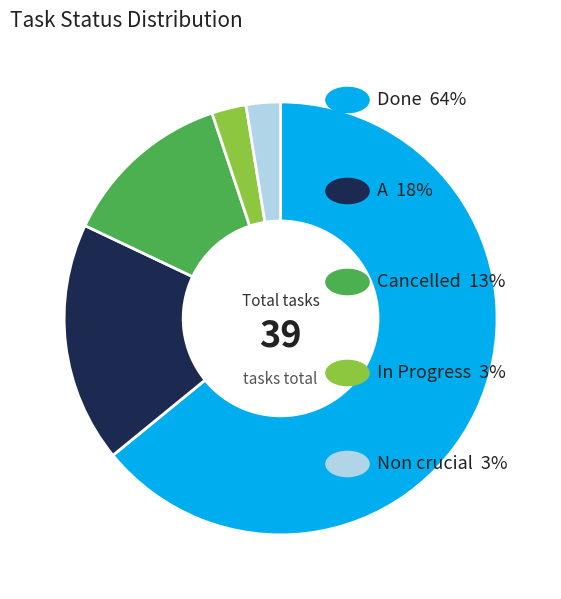

Is there a majority slice in this chart?

Yes